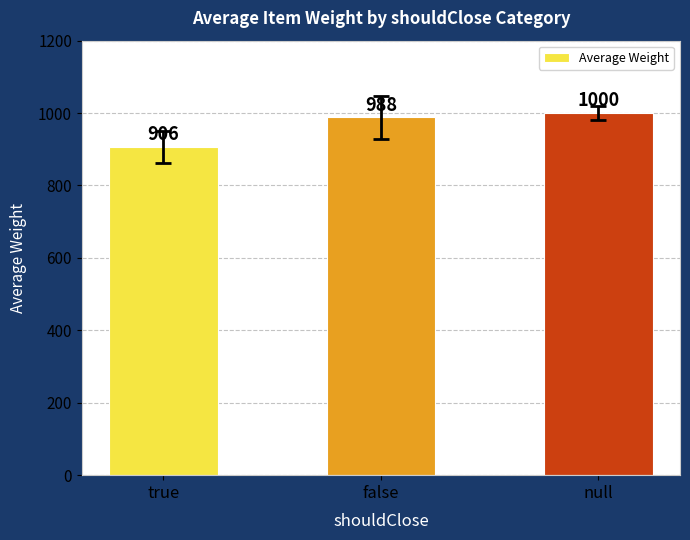

At which label is the value closest to 953?

false